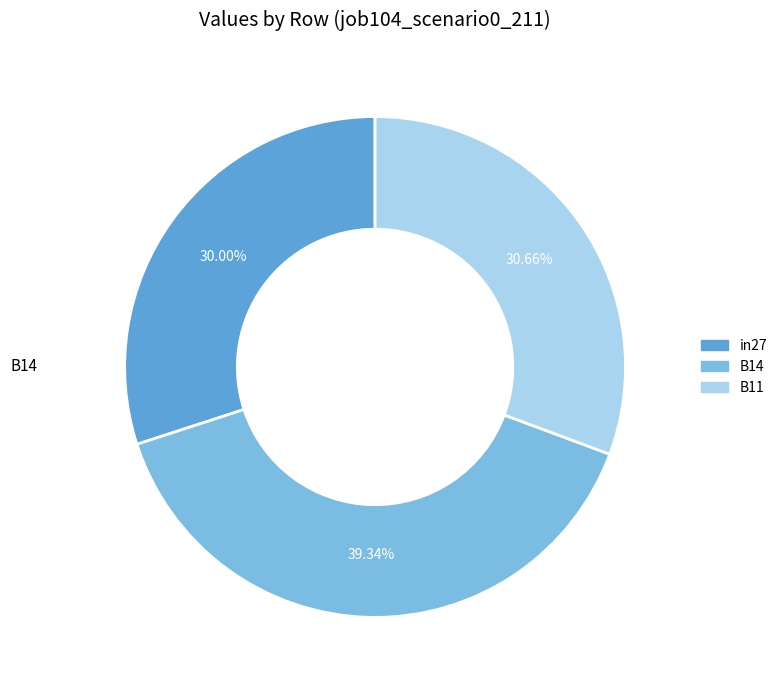

Which slice is the largest?

B14